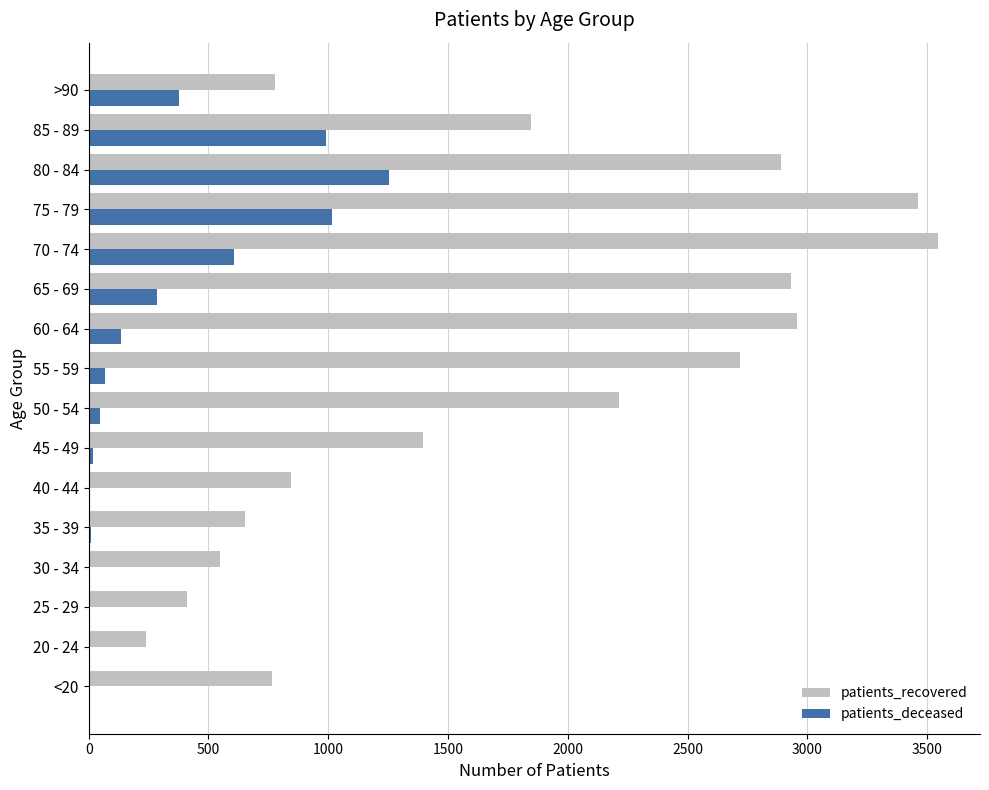

The value of patients_deceased at 80 - 84 is 307. True or false?

False